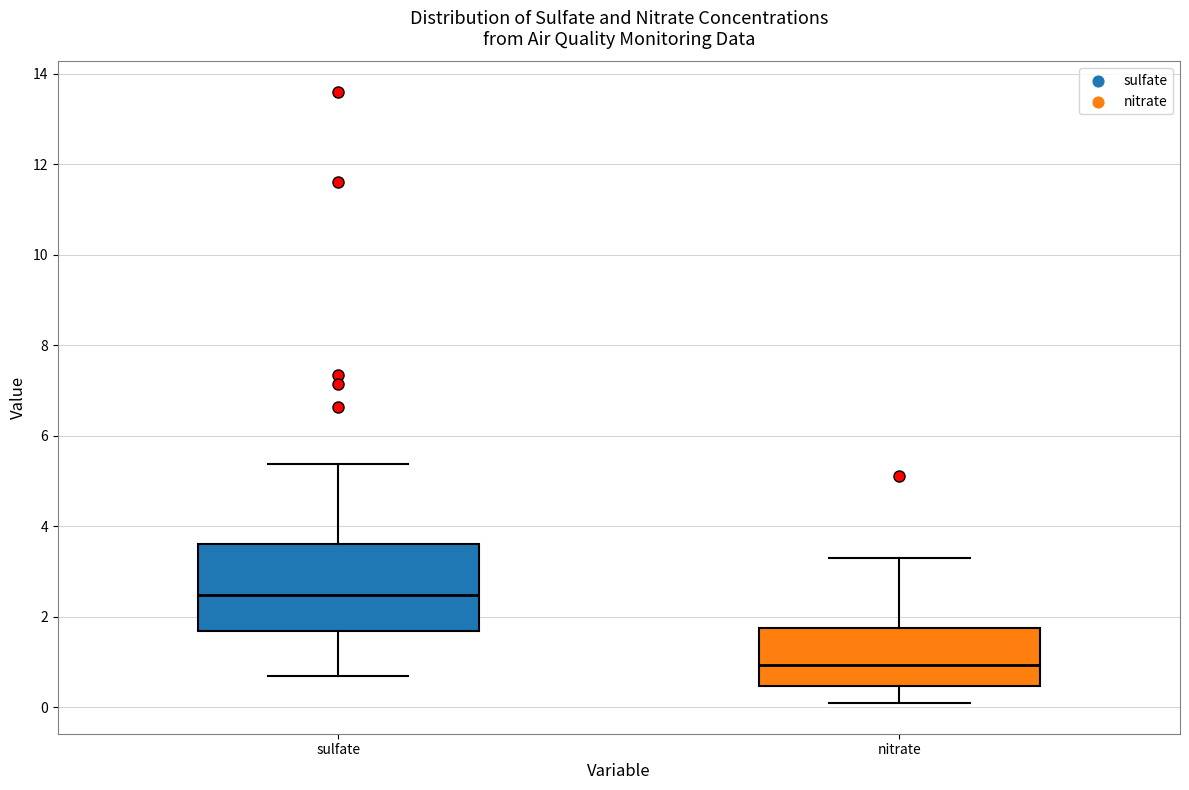

Where is the lower edge of the box for nitrate on the y-axis? The values are not printed on the chart, so give them approximately, as read against the axis.

0.4